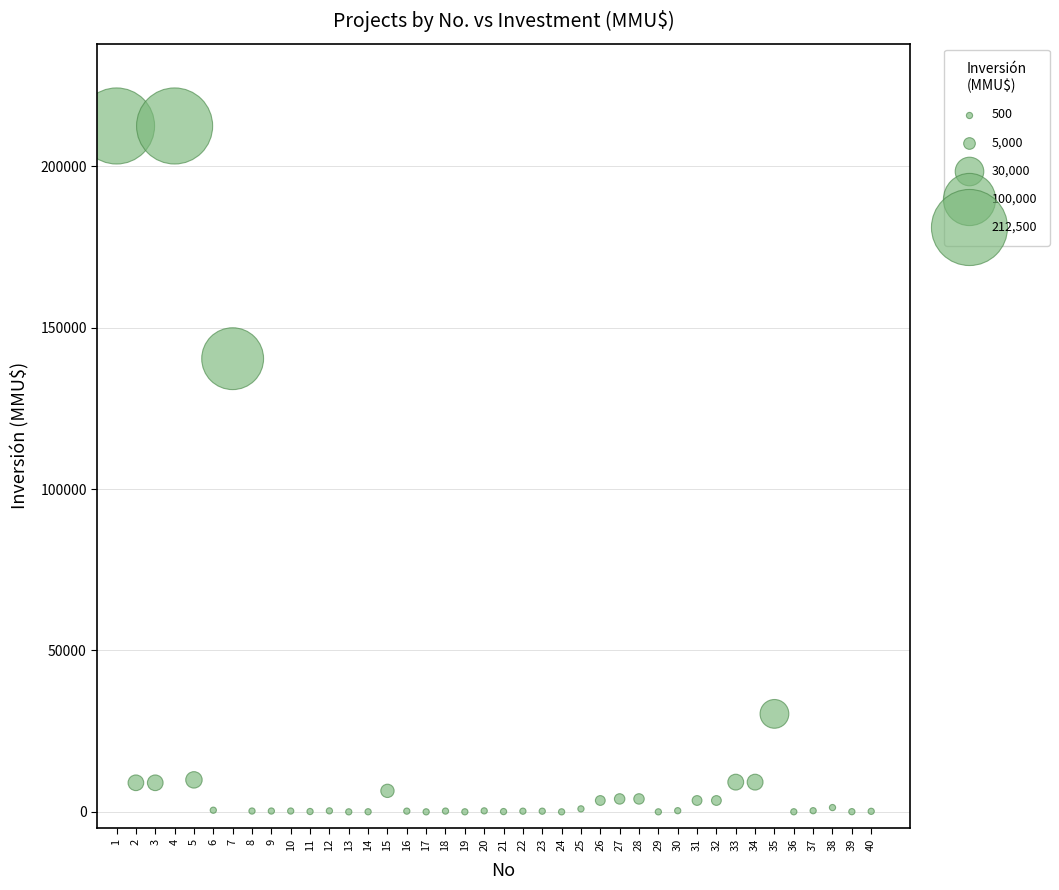

What is the range of Y values (max minus min)?

212500